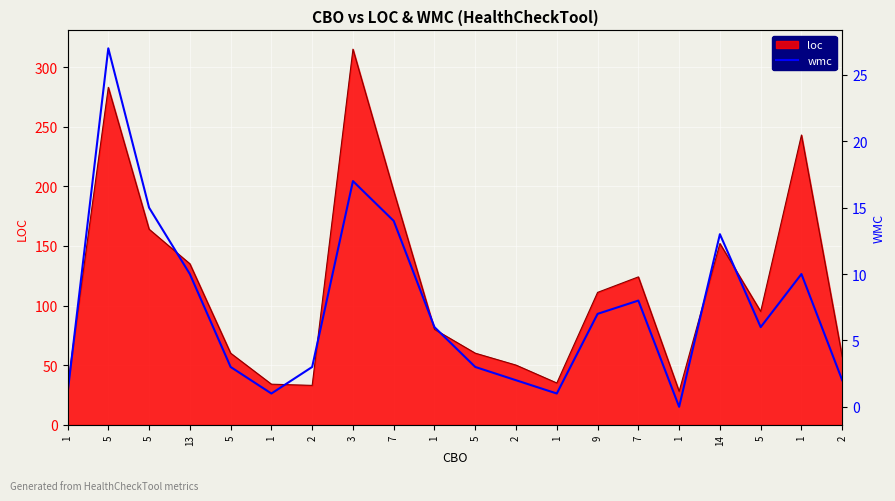

How many points are lower than both their immediate neighbors (excluding endpoints)?

4